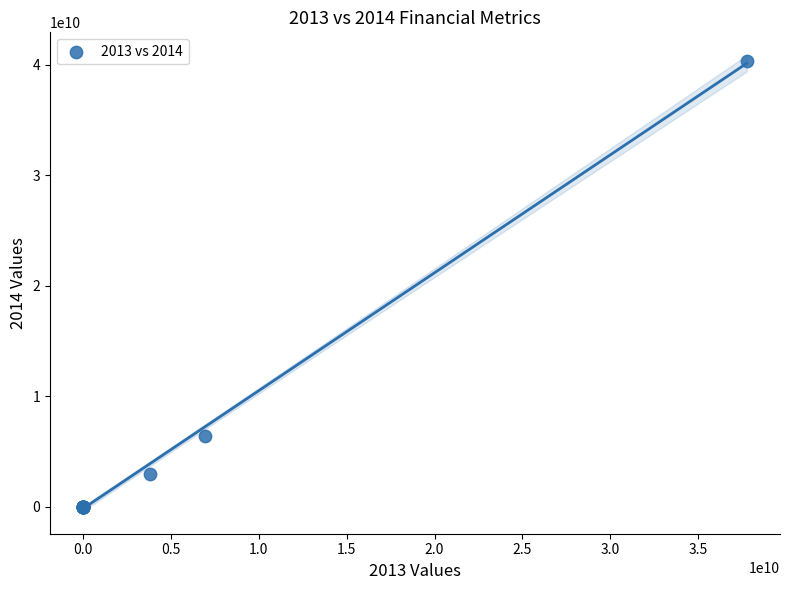

What Y value in the scatter plot is closest to 20180999999?

6419000000.0